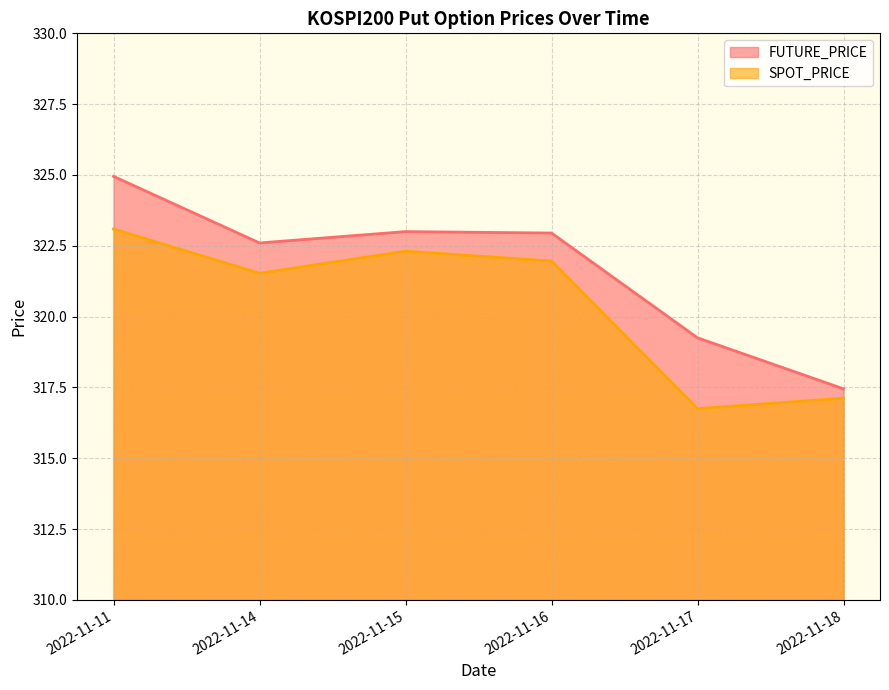

Where is the first local maximum for FUTURE_PRICE?

2022-11-15